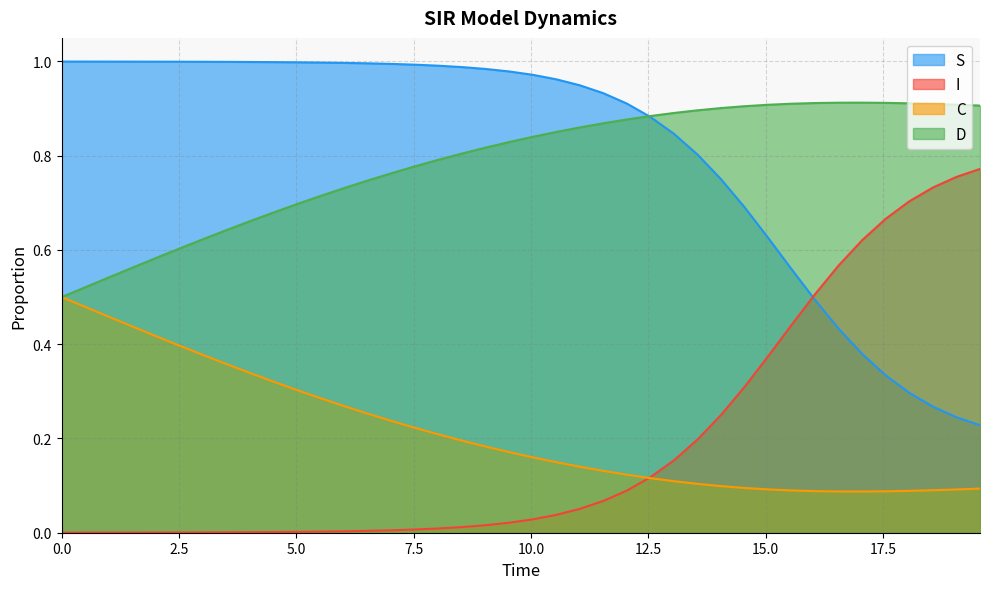

True or false: S and I intersect in this chart.

True